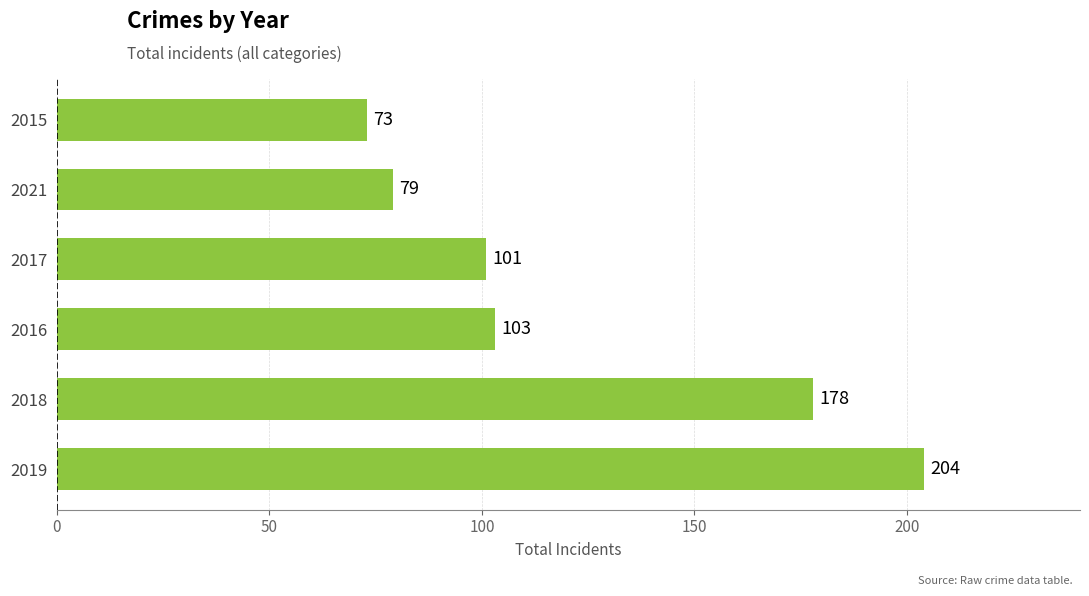

Where is the data nearest to the value 138?

2016